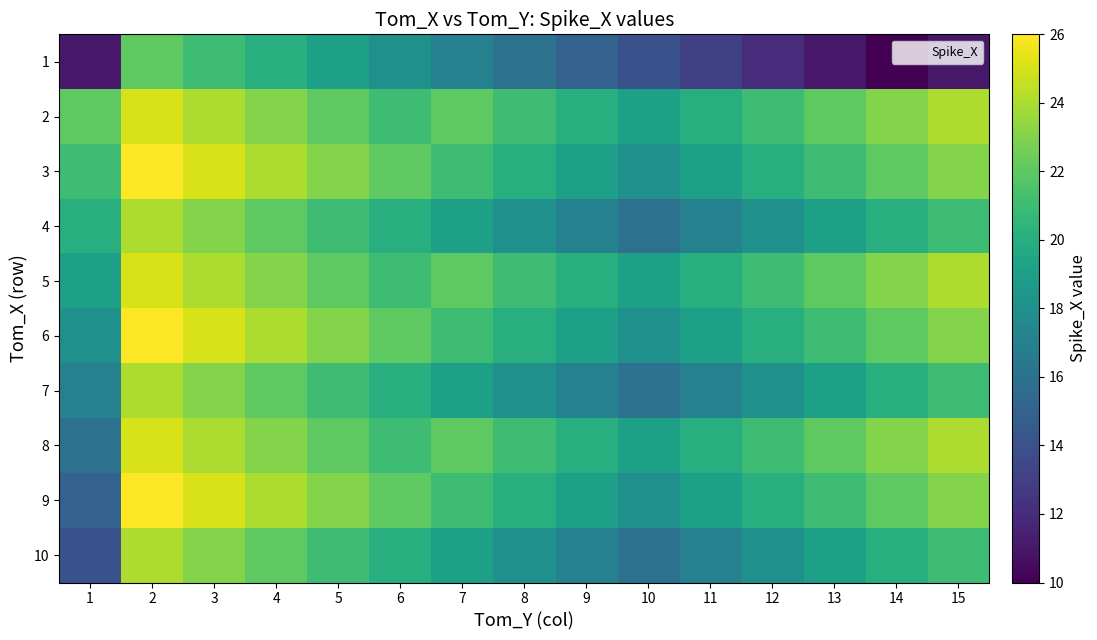

Reading left to right, transcribe all the data shown in this chart.

1: 1=11	2=22	3=21	4=20	5=19	6=18	7=17	8=16	9=15	10=14	11=13	12=12	13=11	14=10	15=11
2: 1=22	2=25	3=24	4=23	5=22	6=21	7=22	8=21	9=20	10=19	11=20	12=21	13=22	14=23	15=24
3: 1=21	2=26	3=25	4=24	5=23	6=22	7=21	8=20	9=19	10=18	11=19	12=20	13=21	14=22	15=23
4: 1=20	2=24	3=23	4=22	5=21	6=20	7=19	8=18	9=17	10=16	11=17	12=18	13=19	14=20	15=21
5: 1=19	2=25	3=24	4=23	5=22	6=21	7=22	8=21	9=20	10=19	11=20	12=21	13=22	14=23	15=24
6: 1=18	2=26	3=25	4=24	5=23	6=22	7=21	8=20	9=19	10=18	11=19	12=20	13=21	14=22	15=23
7: 1=17	2=24	3=23	4=22	5=21	6=20	7=19	8=18	9=17	10=16	11=17	12=18	13=19	14=20	15=21
8: 1=16	2=25	3=24	4=23	5=22	6=21	7=22	8=21	9=20	10=19	11=20	12=21	13=22	14=23	15=24
9: 1=15	2=26	3=25	4=24	5=23	6=22	7=21	8=20	9=19	10=18	11=19	12=20	13=21	14=22	15=23
10: 1=14	2=24	3=23	4=22	5=21	6=20	7=19	8=18	9=17	10=16	11=17	12=18	13=19	14=20	15=21